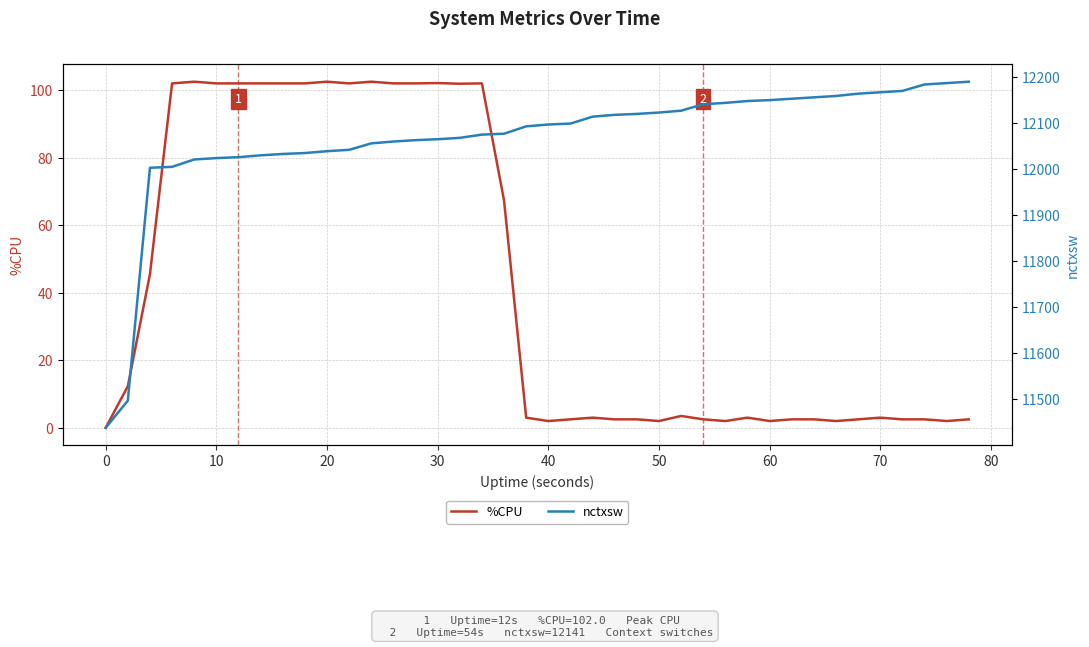

How many values in the nctxsw series are below 12097?

20